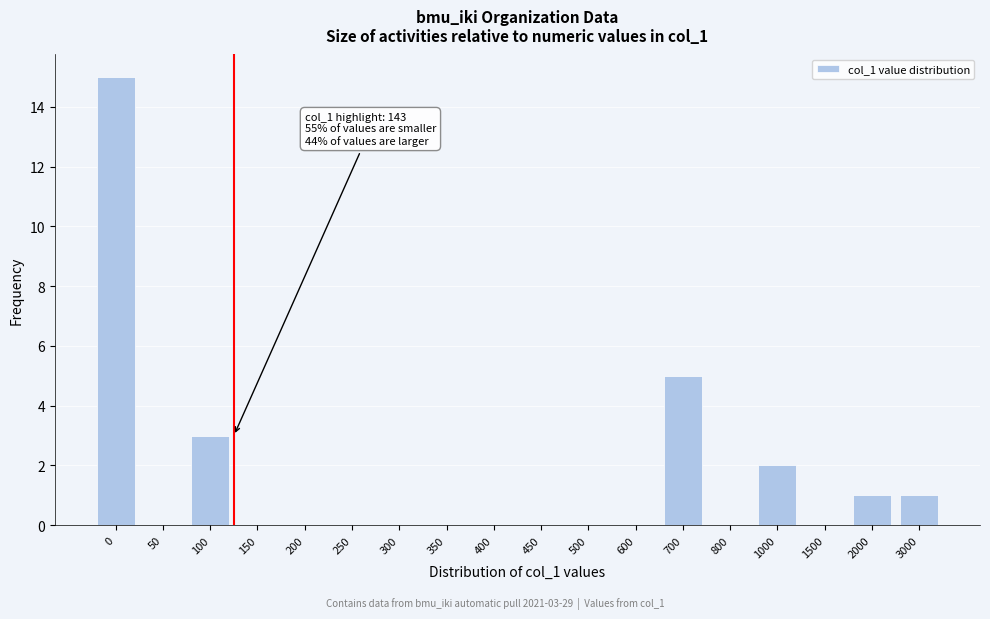

Reading left to right, what are all the values shown in this chart?

0=15	50=0	100=3	150=0	200=0	250=0	300=0	350=0	400=0	450=0	500=0	600=0	700=5	800=0	1000=2	1500=0	2000=1	3000=1